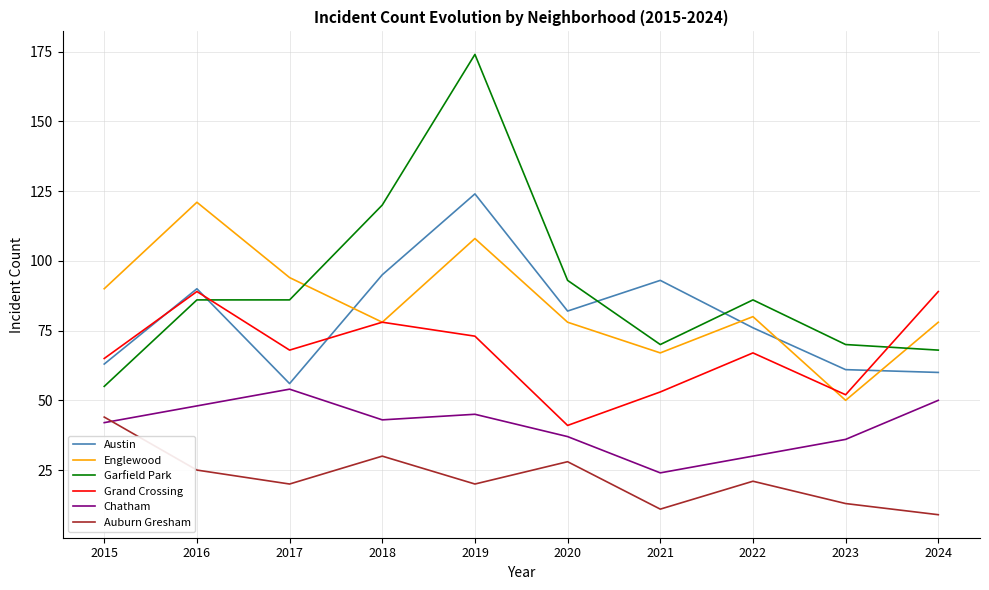

Which series has the largest range (max minus min)?

Garfield Park